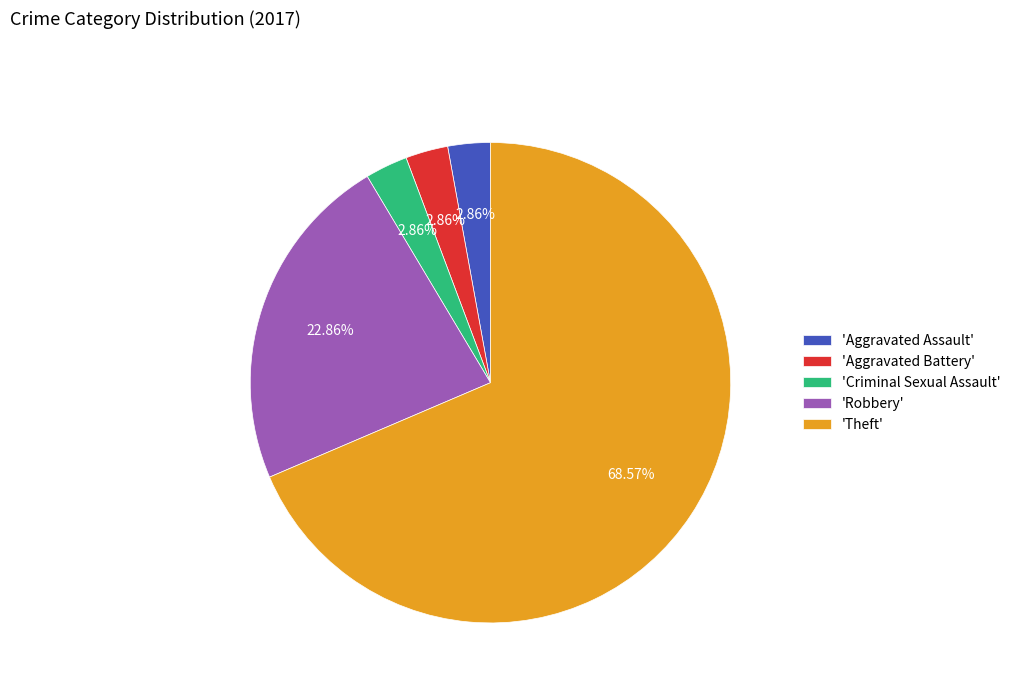

What is the largest slice in the pie chart?

'Theft'